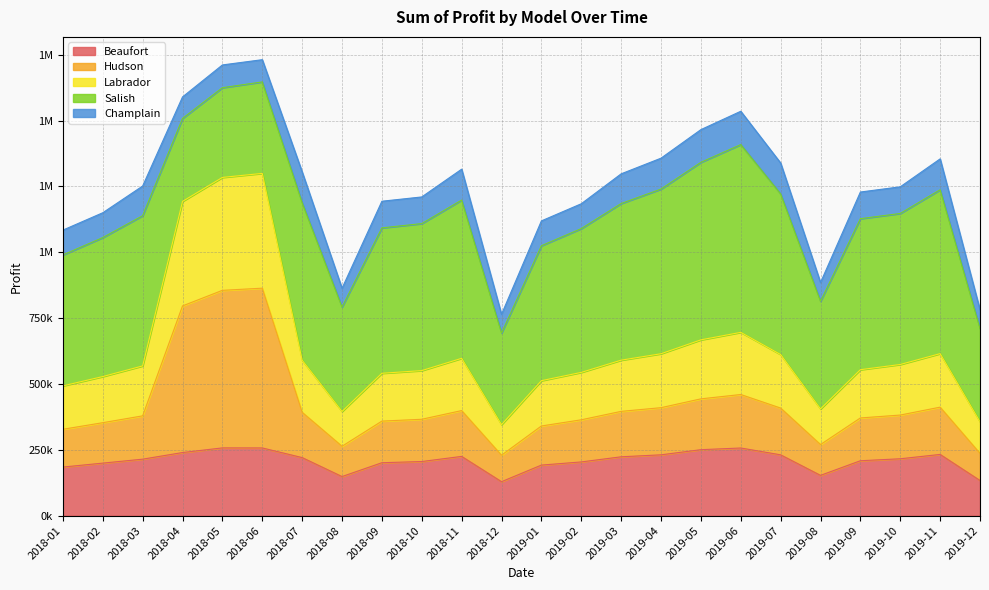

True or false: Hudson and Beaufort intersect in this chart.

False